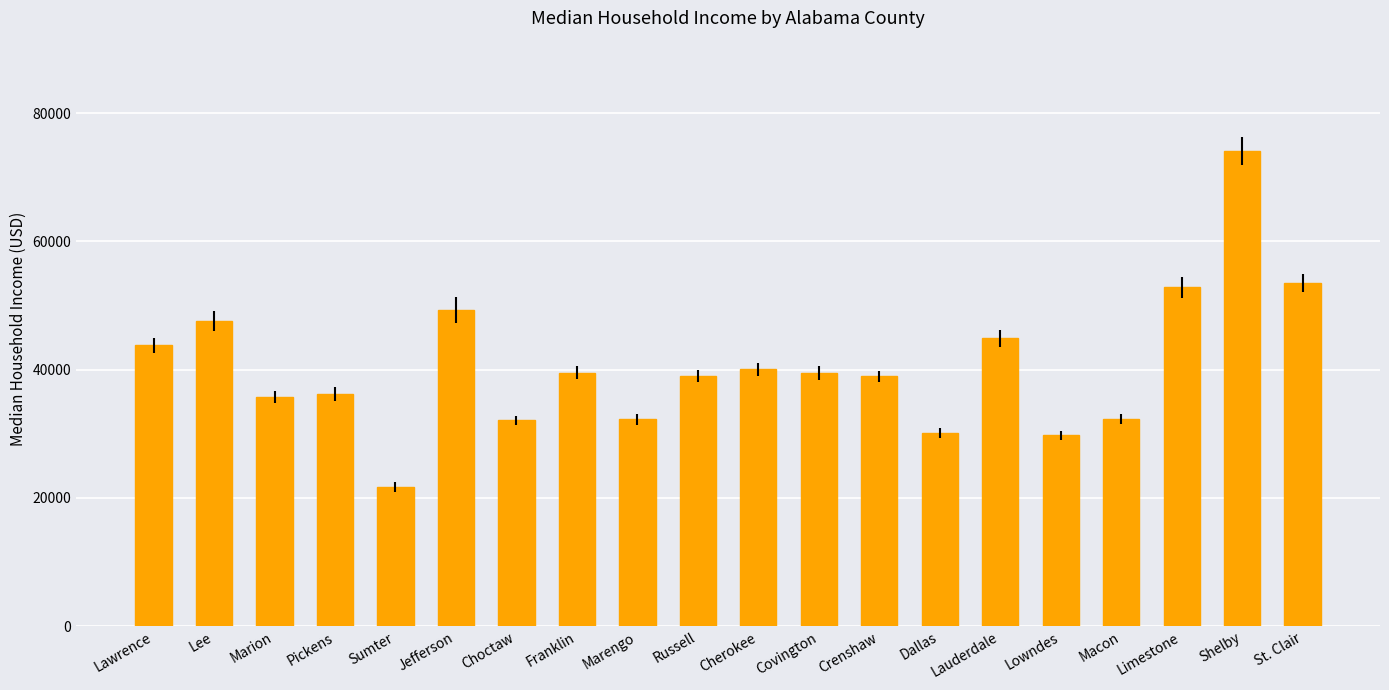

Where is the data nearest to the value 47863?

Lee